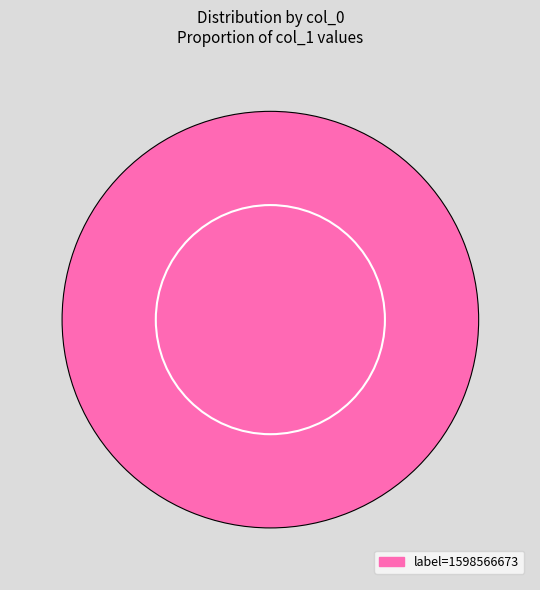

Does any single category account for the majority?

Yes